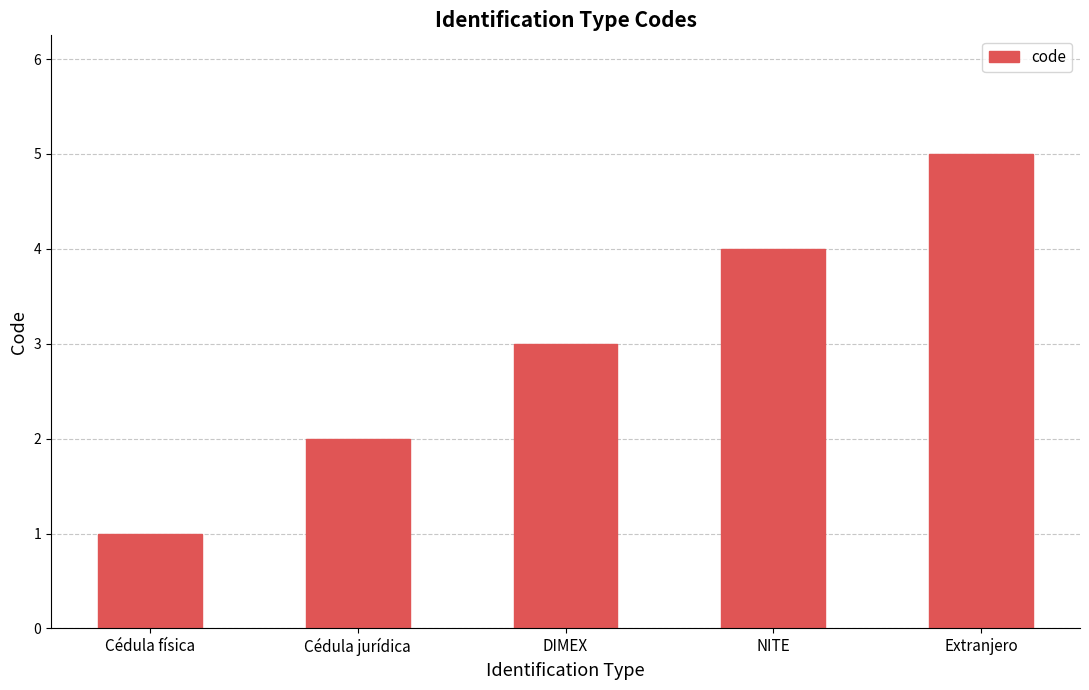

The value at DIMEX is 2. True or false?

False